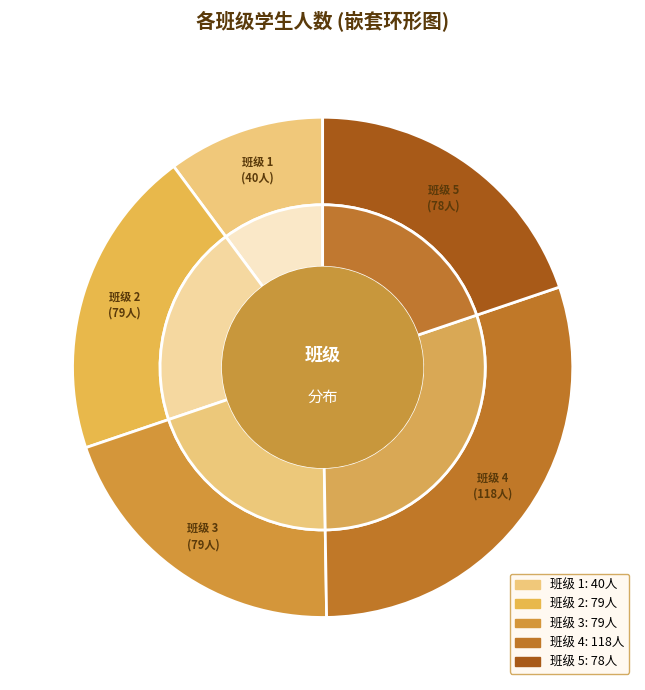

Is 班级 2 the majority of the pie?

No